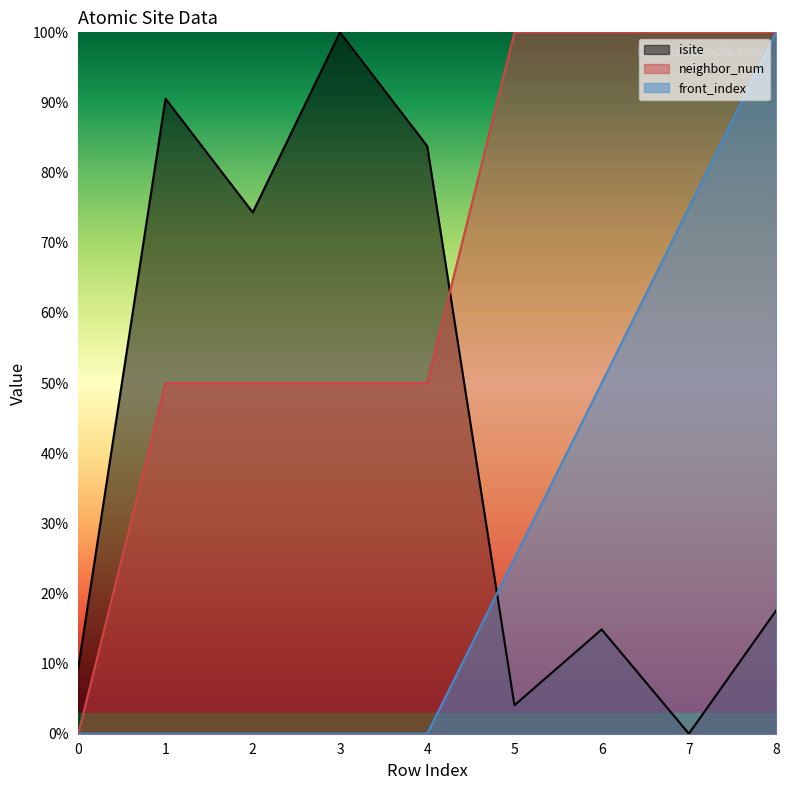

Where does the neighbor_num series first go above 50?

5